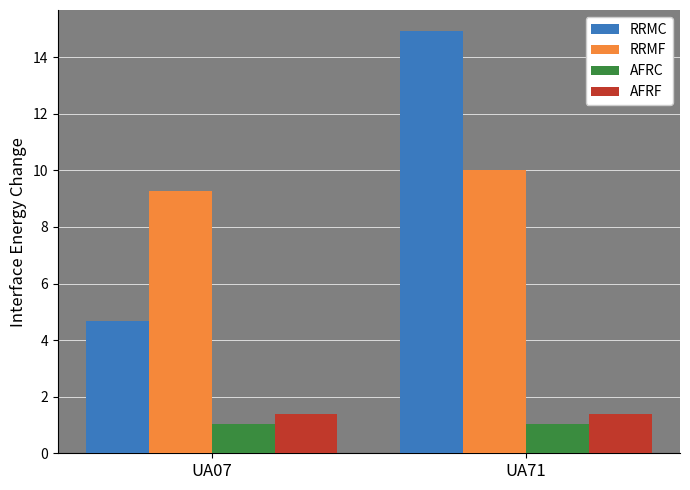

Reading left to right, list all the values displayed in this chart.

RRMC: 4.7	14.9
RRMF: 9.3	10.0
AFRC: 1.0	1.0
AFRF: 1.4	1.4